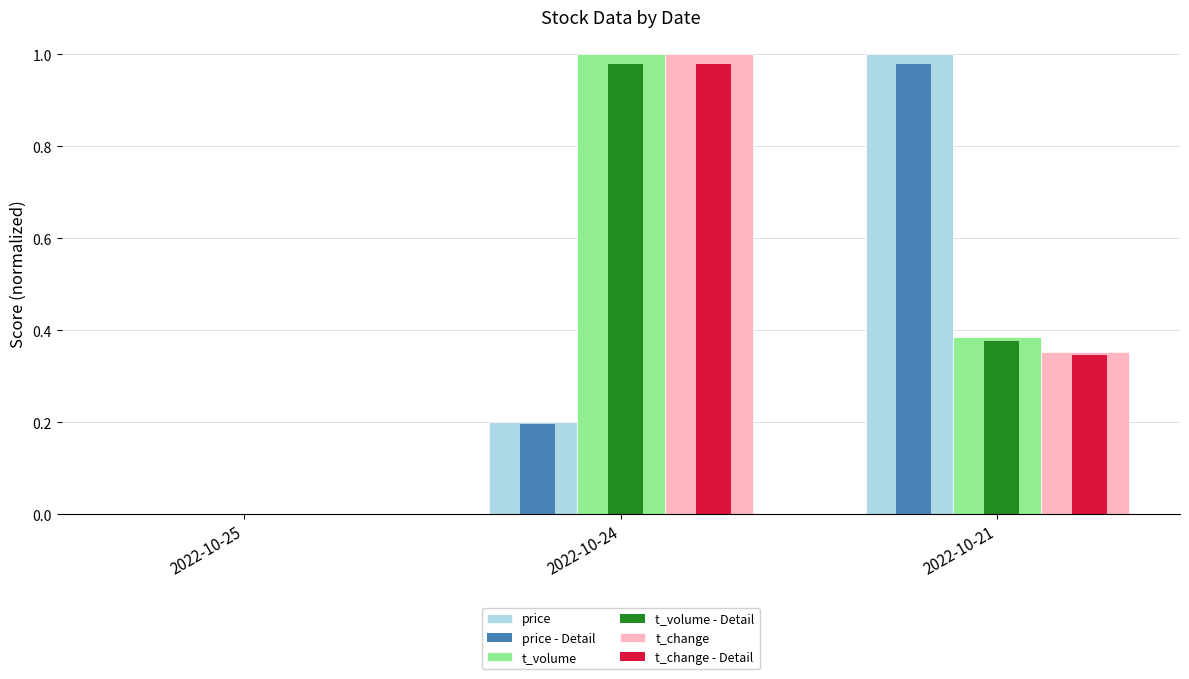

Is the value of t_change - Detail at 2022-10-24 greater than the value of t_change at 2022-10-25?

Yes